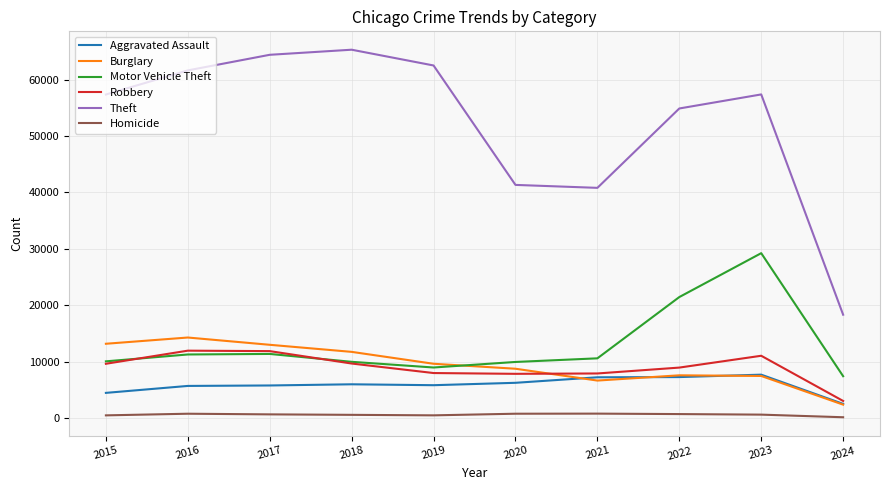

How many interior local peaks does the Theft series have?

2